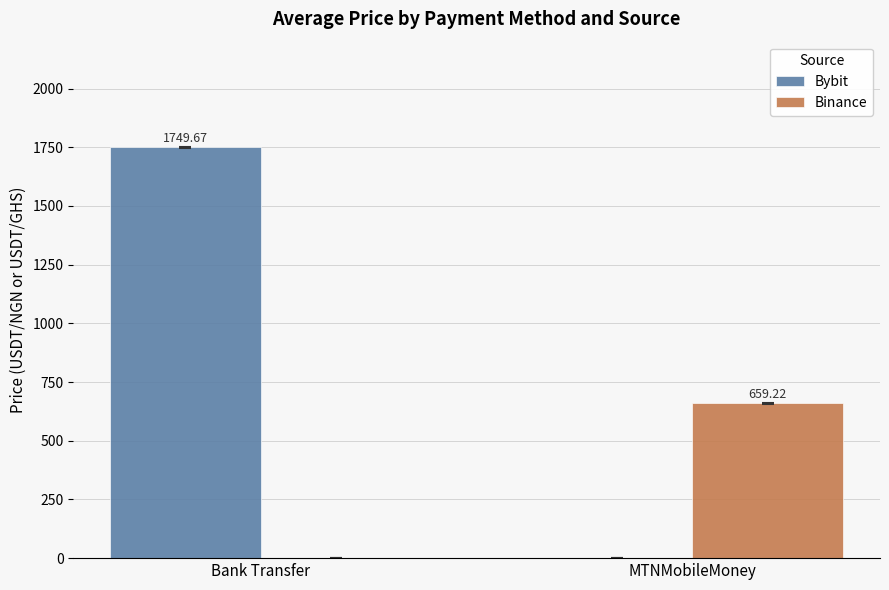

Reading left to right, extract all data points from this chart.

Bybit: Bank Transfer=1749.7	MTNMobileMoney=0.0
Binance: Bank Transfer=0.0	MTNMobileMoney=659.2